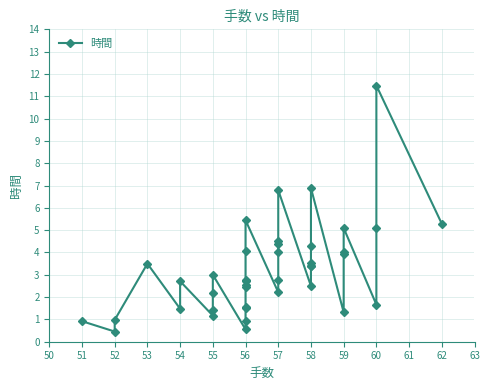

Where is the first local minimum?

52